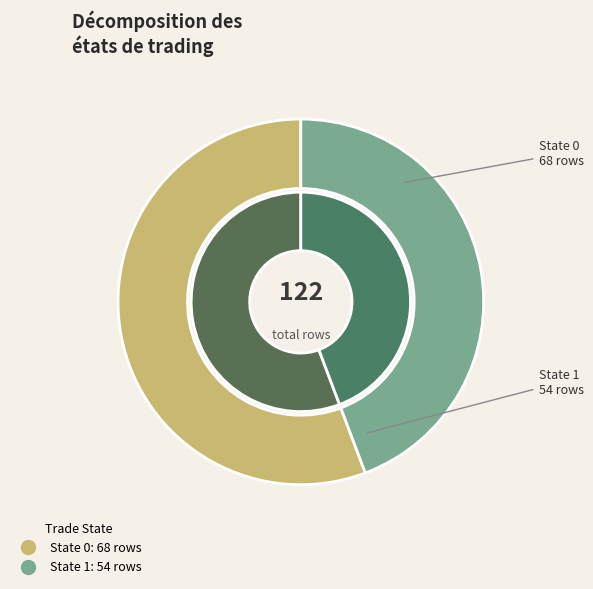

Which category has the biggest portion of the pie?

trade_state_0